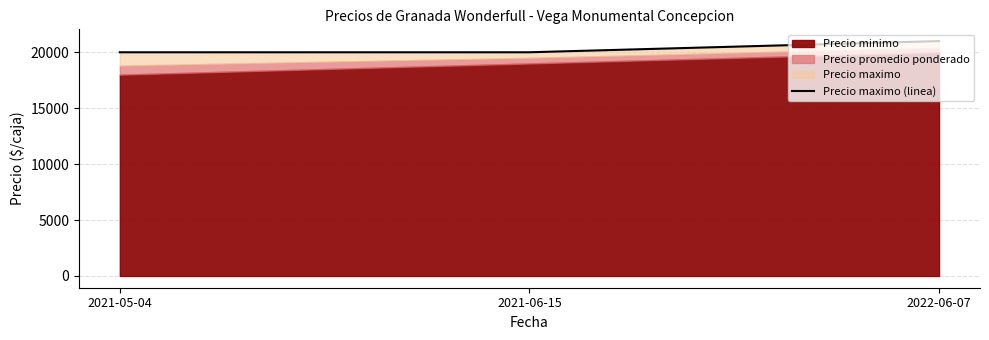

Rank the categories by value from lowest to highest.

2021-05-04, 2021-06-15, 2022-06-07